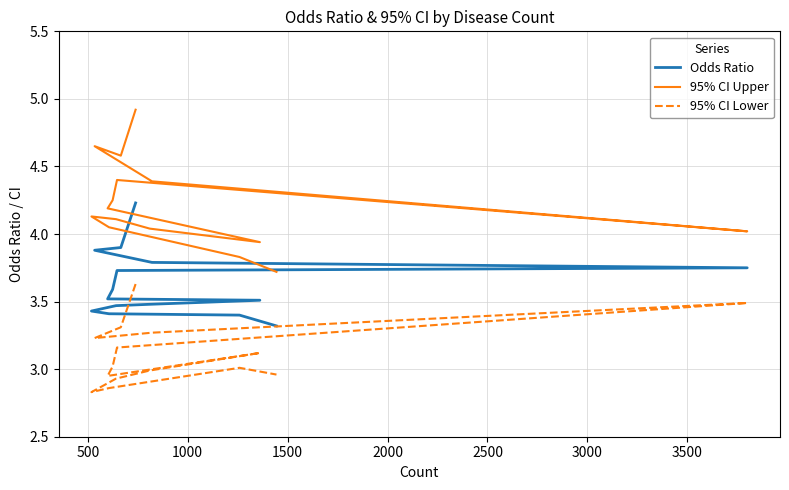

True or false: 95% CI Lower and 95% CI Upper intersect in this chart.

False